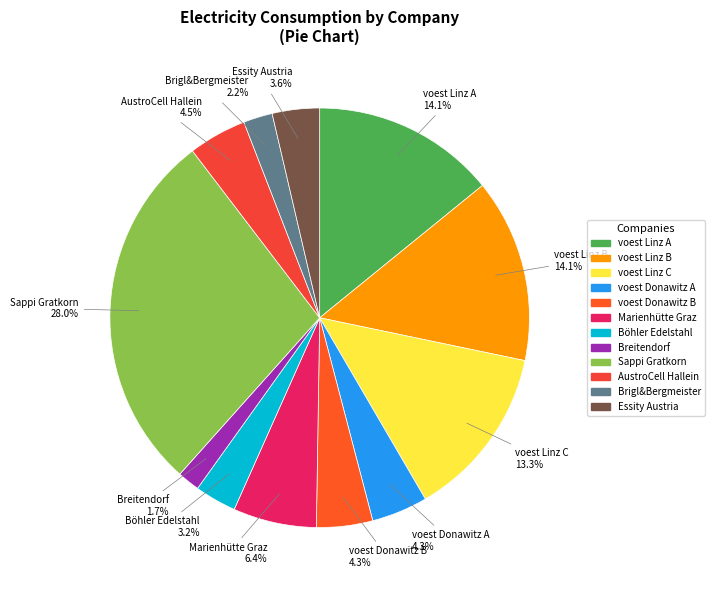

True or false: Sappi Gratkorn accounts for 28% of the total.

True